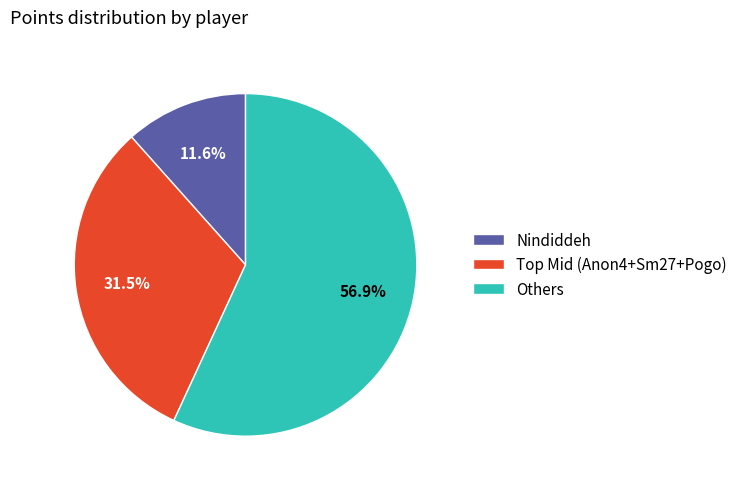

Does Nindiddeh account for over 50% of the chart?

No